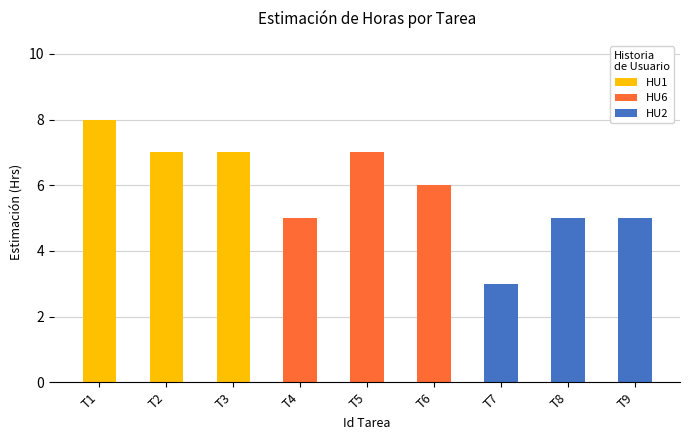

Which category has the highest value in the HU1 series?

T1